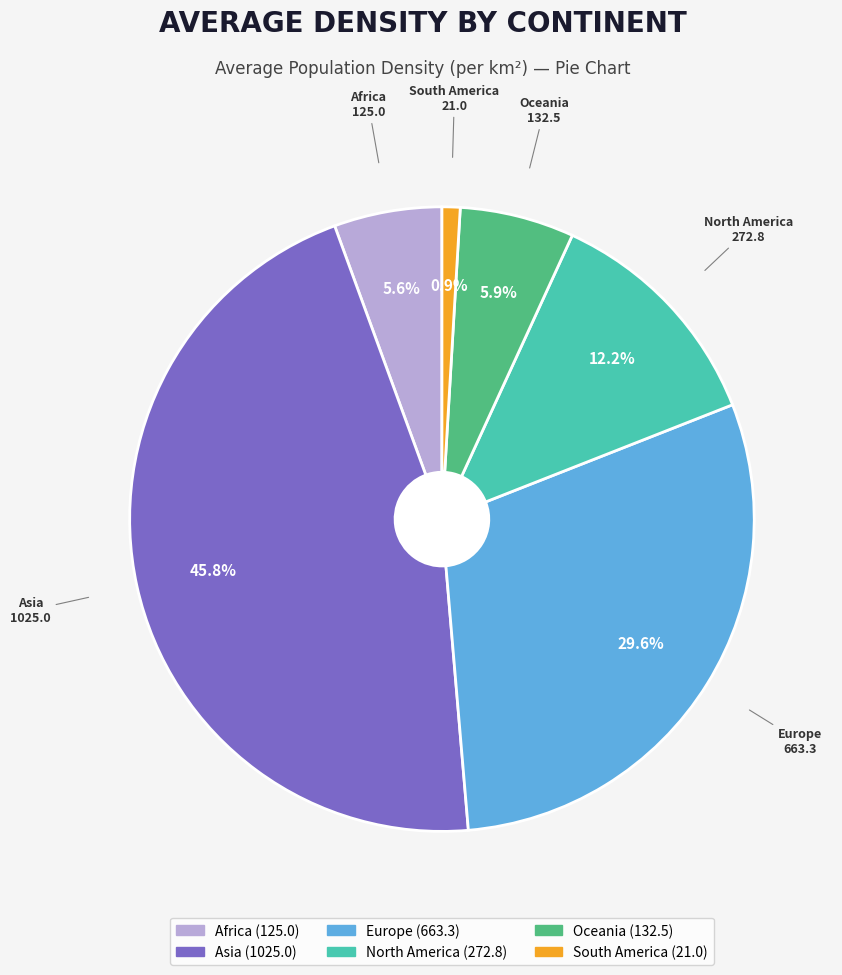

To the nearest percent, what portion does Africa represent?

6%